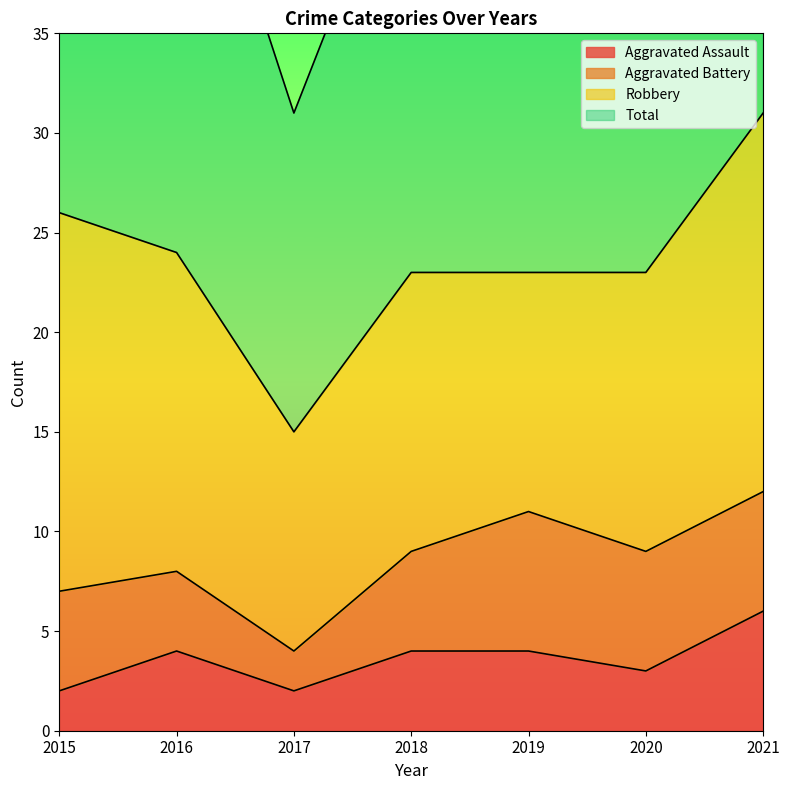

The value of Aggravated Assault at 2020 is 3. True or false?

True